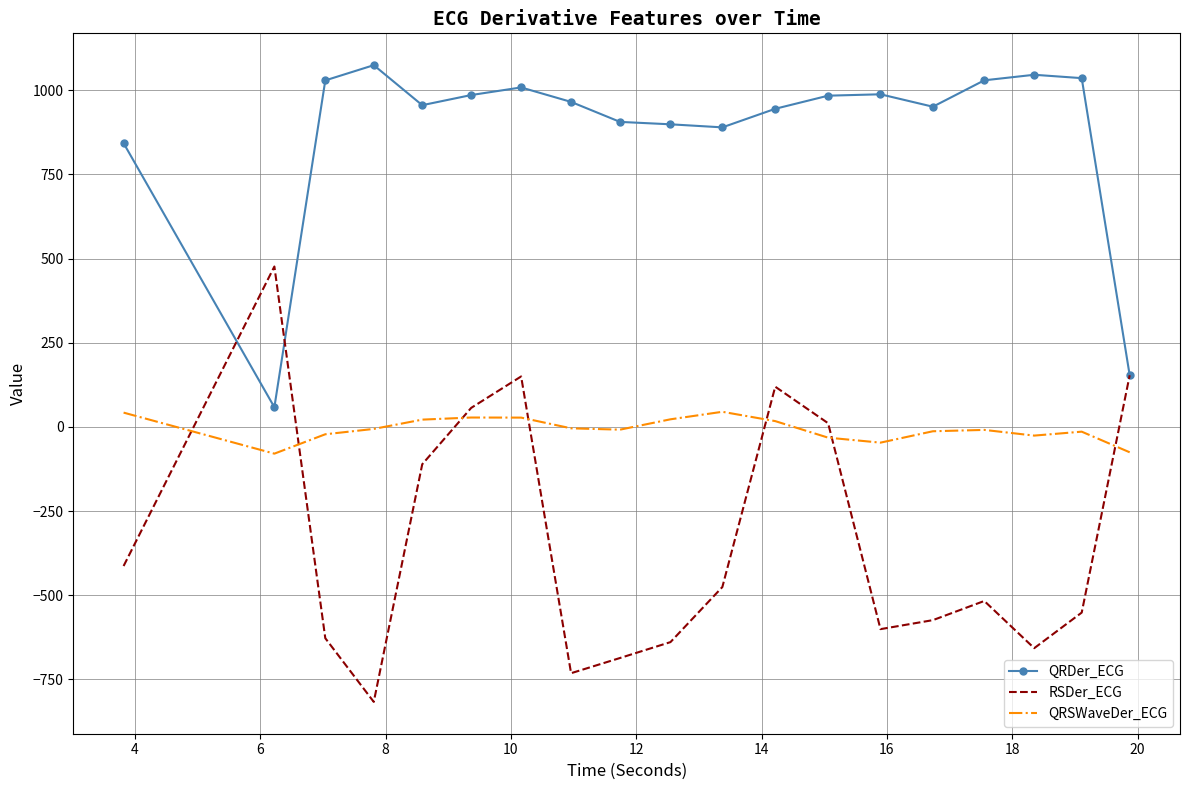

What are all the series names shown in the legend?

QRDer_ECG, RSDer_ECG, QRSWaveDer_ECG